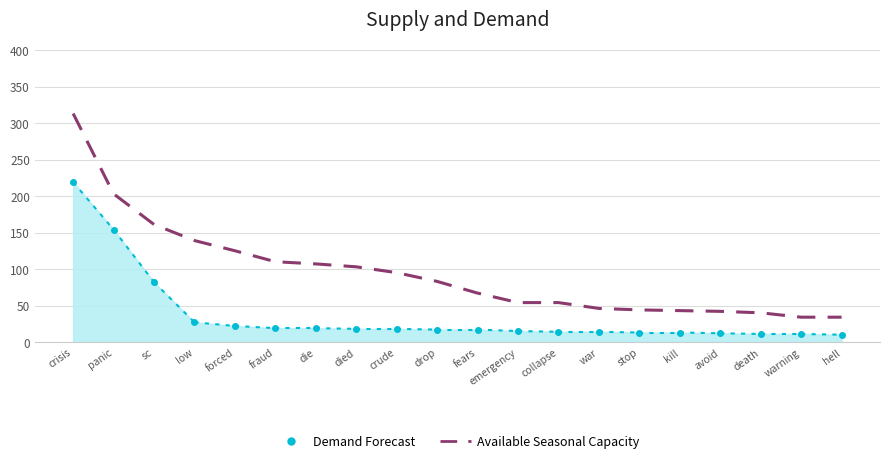

What is the difference between the maximum and minimum values in the Demand Forecast series?

209